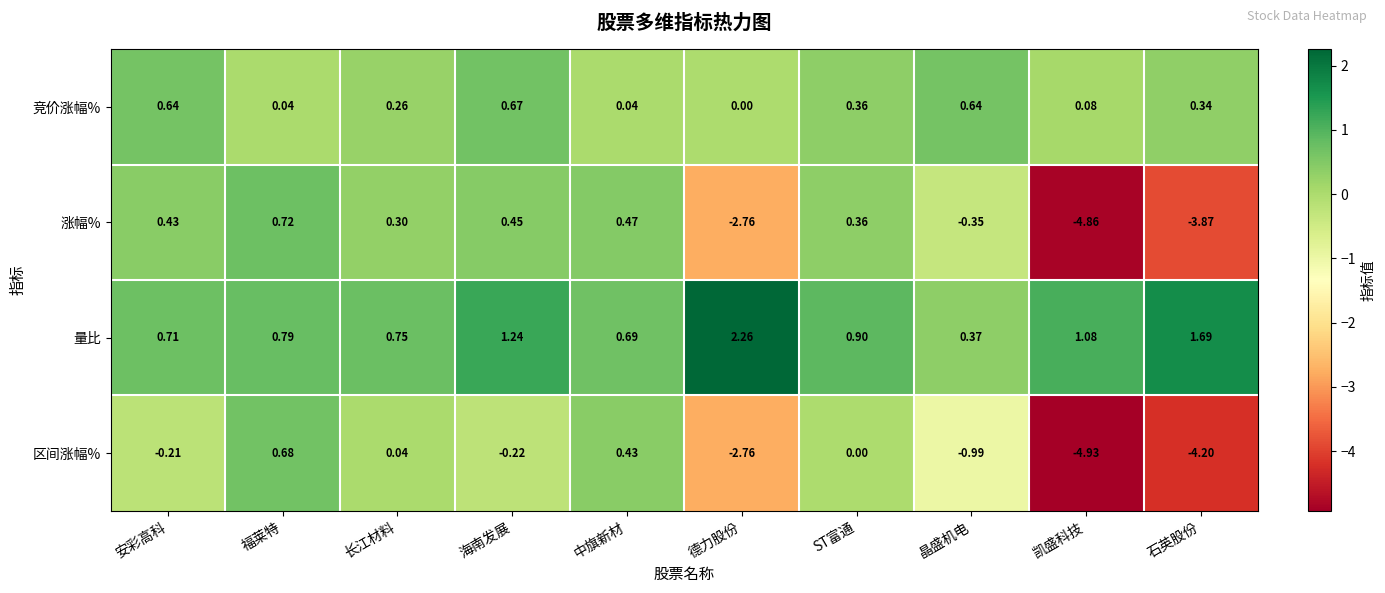

Which series has the largest range (max minus min)?

区间涨幅%